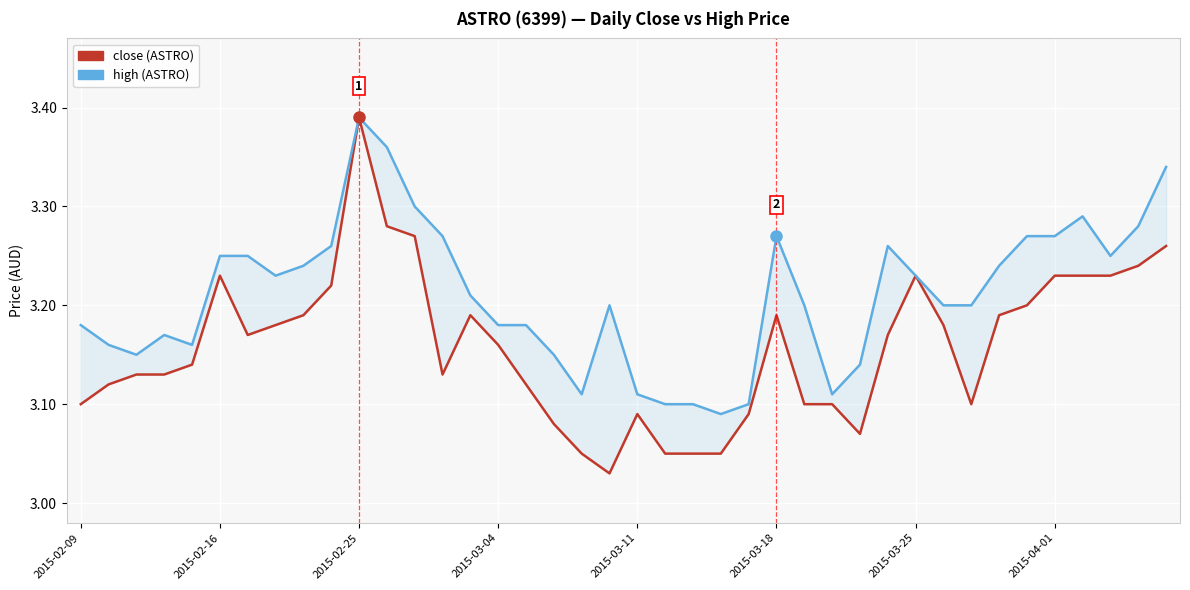

Is it true that close equals 1.1 at 34?

False